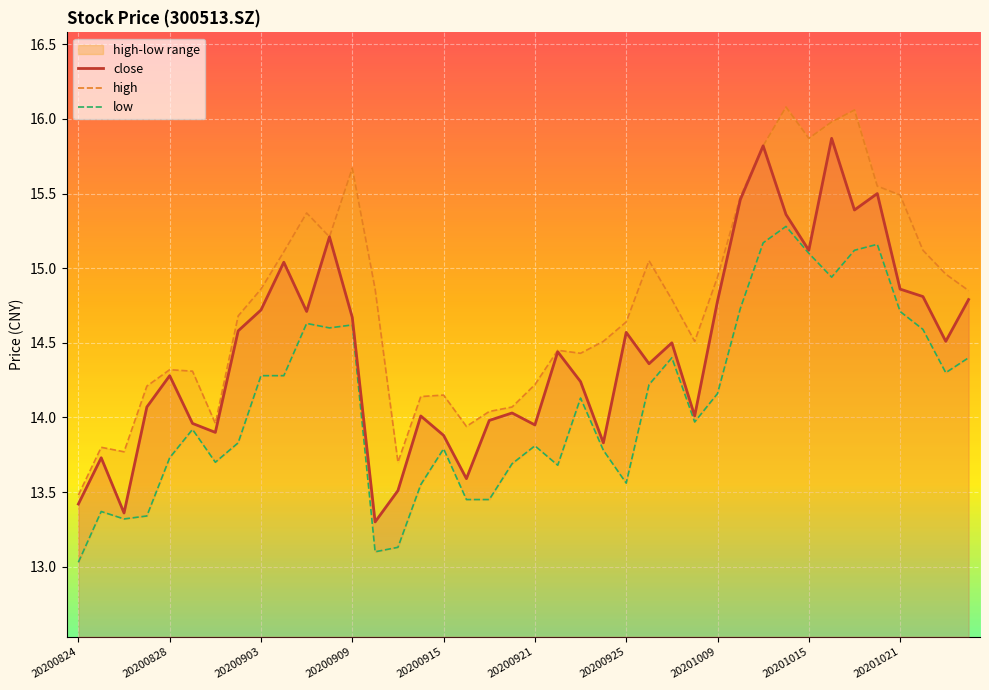

Rank the series by their maximum value, from lowest to highest.

low, close, high